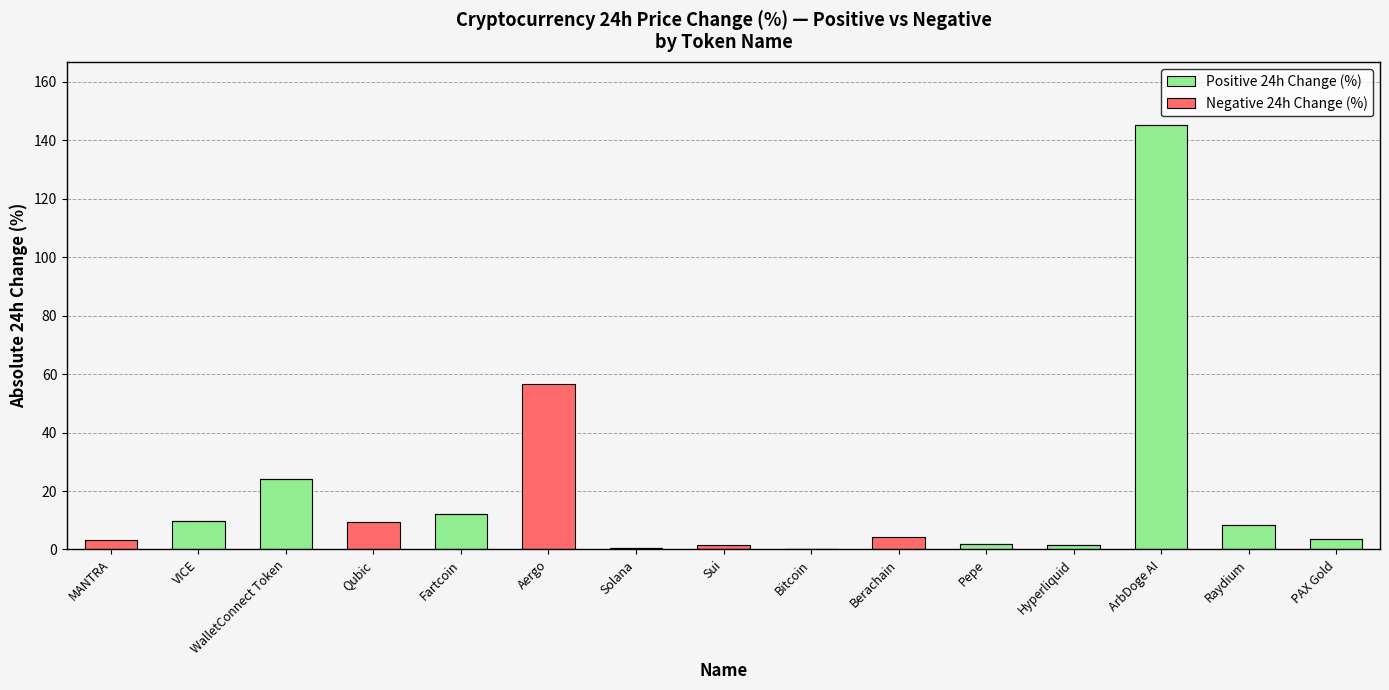

At which category is the sum across all series the highest?

ArbDoge AI